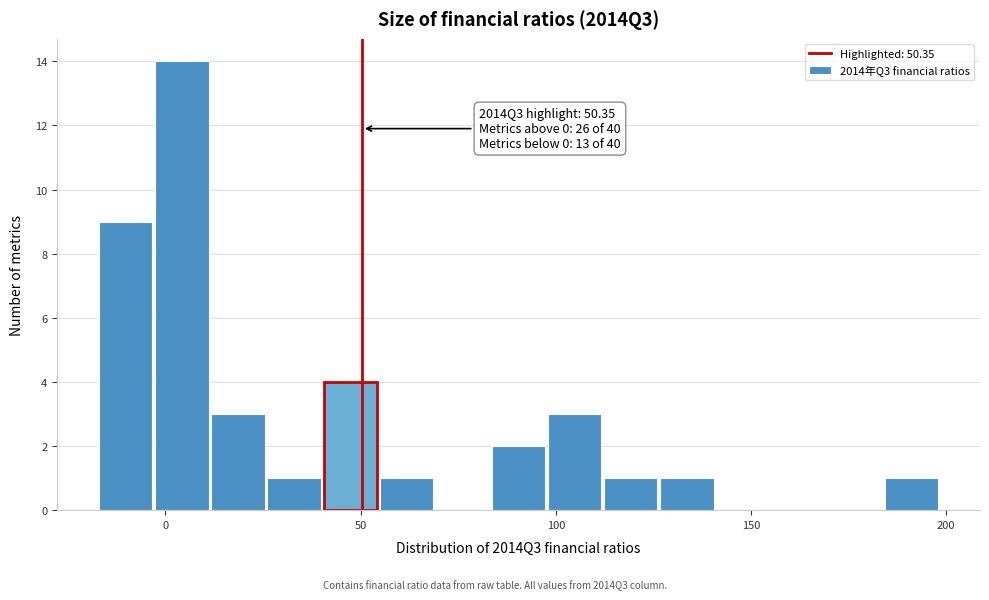

Read against the x-axis, roughly where is the centre of the tallest bar?

5